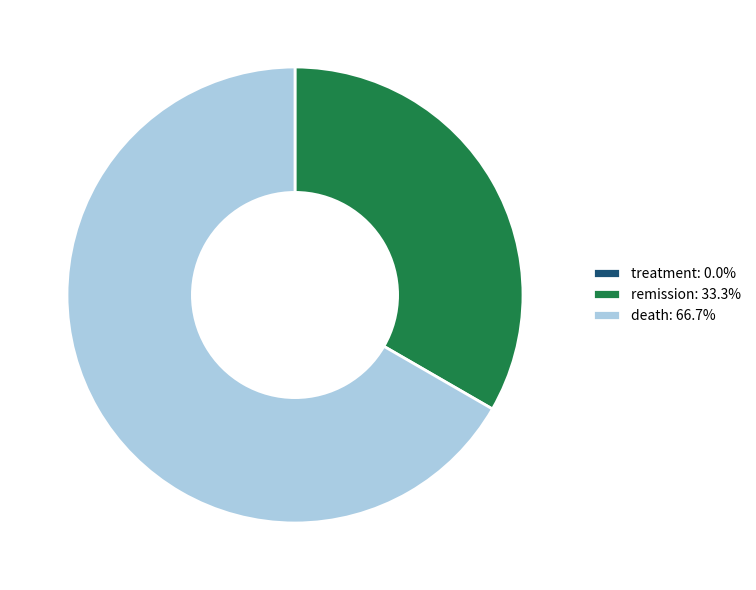

What is the ratio of the value at remission: 33.3% to the value at death: 66.7%?

0.5